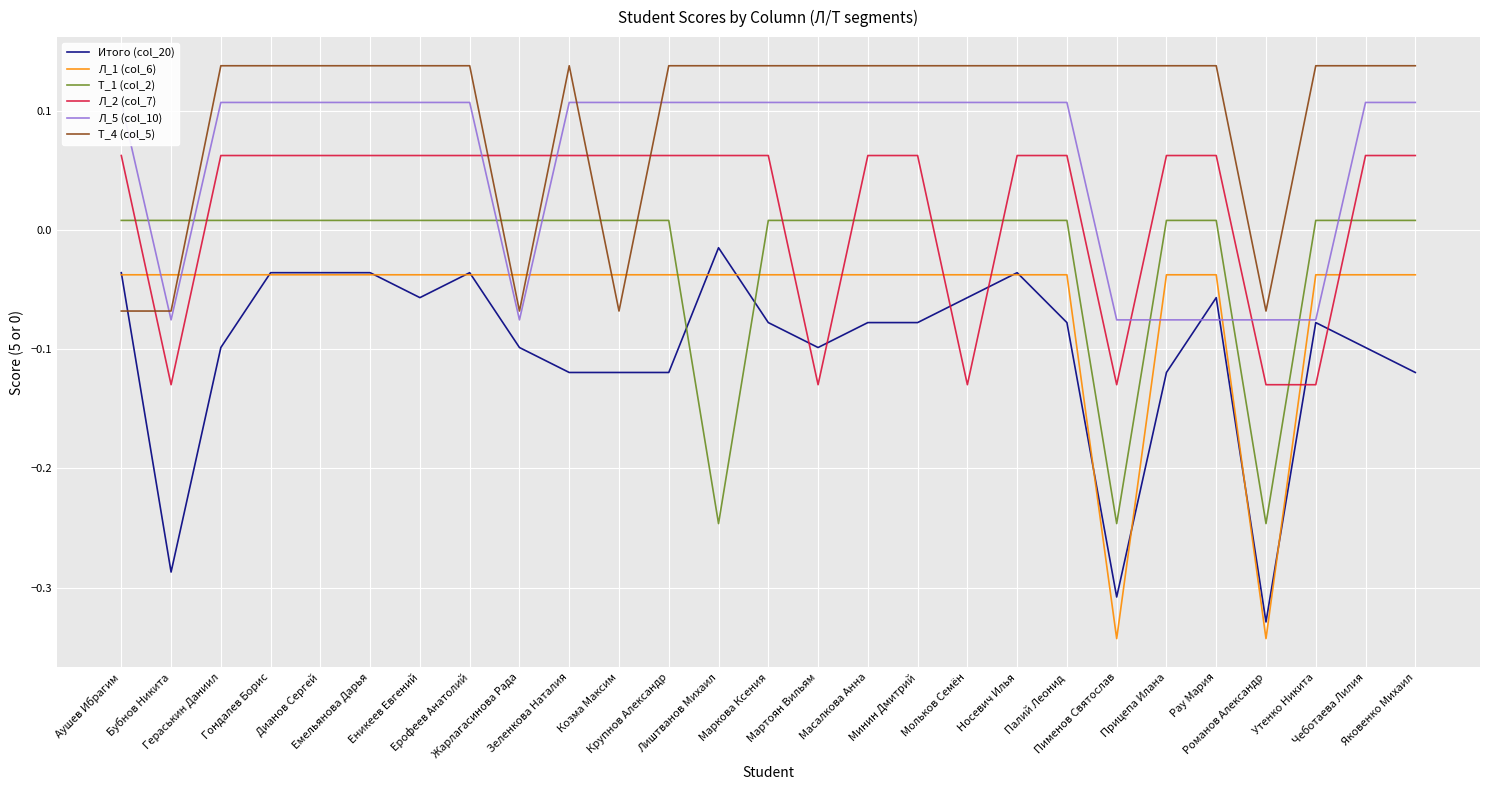

How many lines are shown in the chart?

6